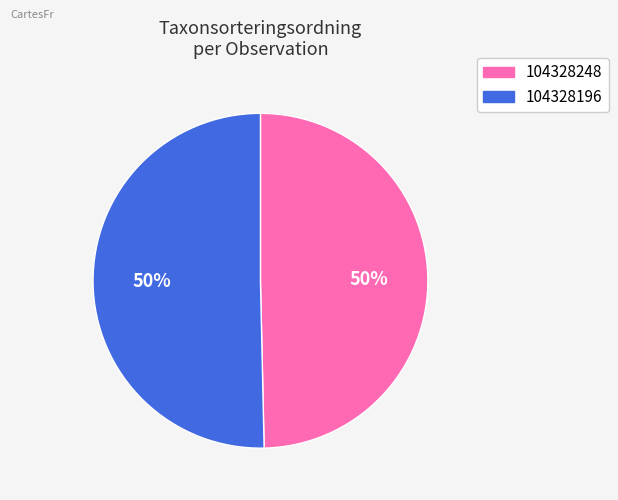

True or false: 104328196 accounts for 60% of the total.

False